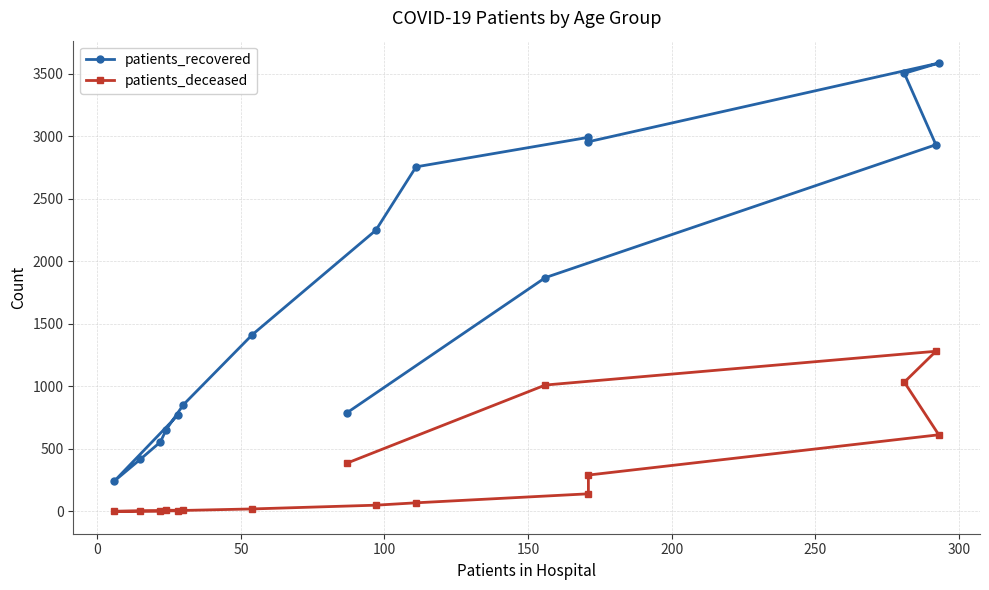

What are all the series names shown in the legend?

patients_recovered, patients_deceased